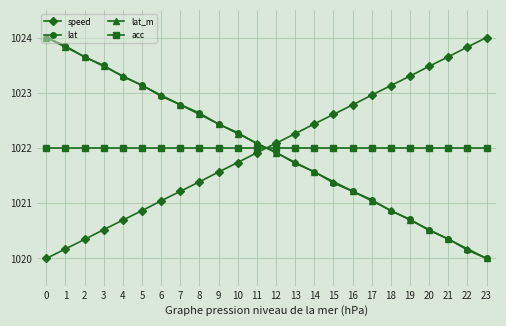

Reading right to left, transcribe all the data shown in this chart.

speed: 1024.0	1023.8	1023.7	1023.5	1023.3	1023.1	1023.0	1022.8	1022.6	1022.4	1022.3	1022.1	1021.9	1021.7	1021.6	1021.4	1021.2	1021.0	1020.9	1020.7	1020.5	1020.3	1020.2	1020.0
lat: 1020.0	1020.2	1020.4	1020.5	1020.7	1020.9	1021.1	1021.2	1021.4	1021.6	1021.7	1021.9	1022.1	1022.3	1022.4	1022.6	1022.8	1022.9	1023.1	1023.3	1023.5	1023.6	1023.8	1024.0
lat_m: 1020.0	1020.2	1020.3	1020.5	1020.7	1020.9	1021.0	1021.2	1021.4	1021.6	1021.7	1021.9	1022.1	1022.3	1022.4	1022.6	1022.8	1023.0	1023.1	1023.3	1023.5	1023.7	1023.8	1024.0
acc: 1022.0	1022.0	1022.0	1022.0	1022.0	1022.0	1022.0	1022.0	1022.0	1022.0	1022.0	1022.0	1022.0	1022.0	1022.0	1022.0	1022.0	1022.0	1022.0	1022.0	1022.0	1022.0	1022.0	1022.0